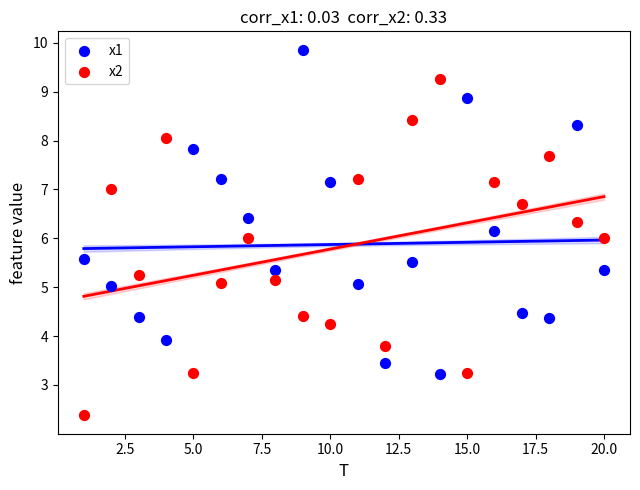

Which series contains the highest Y value?

x1